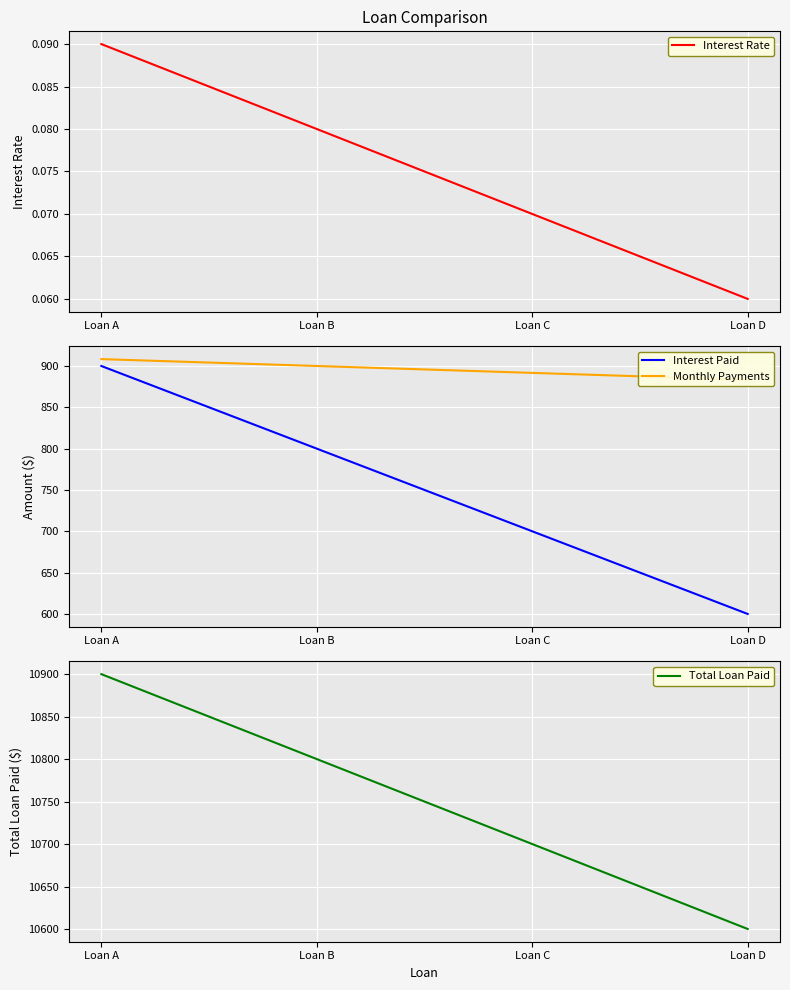

Count the Interest Rate values in the range 0 to 1.

4